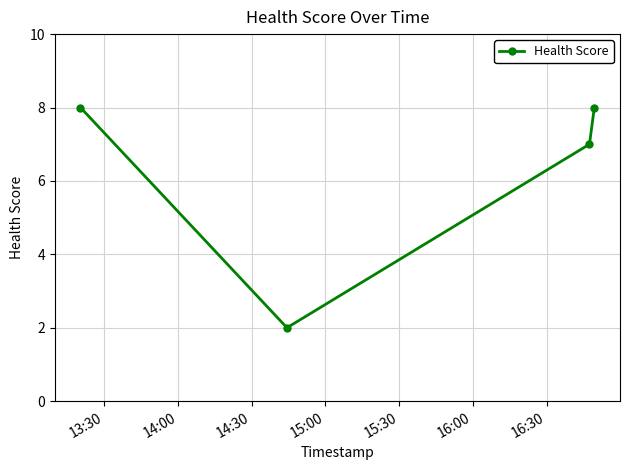

What is the value of the 4th point from the left?

8